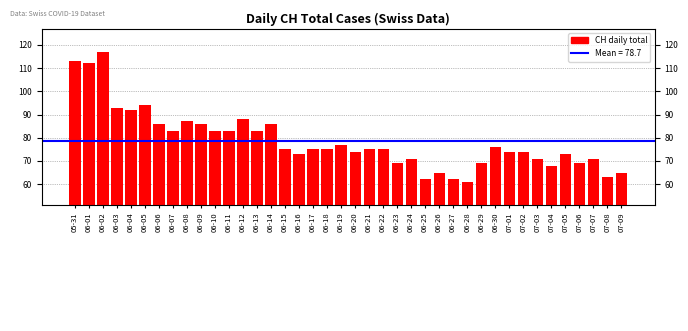

Reading left to right, transcribe all the data shown in this chart.

113	112	117	93	92	94	86	83	87	86	83	83	88	83	86	75	73	75	75	77	74	75	75	69	71	62	65	62	61	69	76	74	74	71	68	73	69	71	63	65